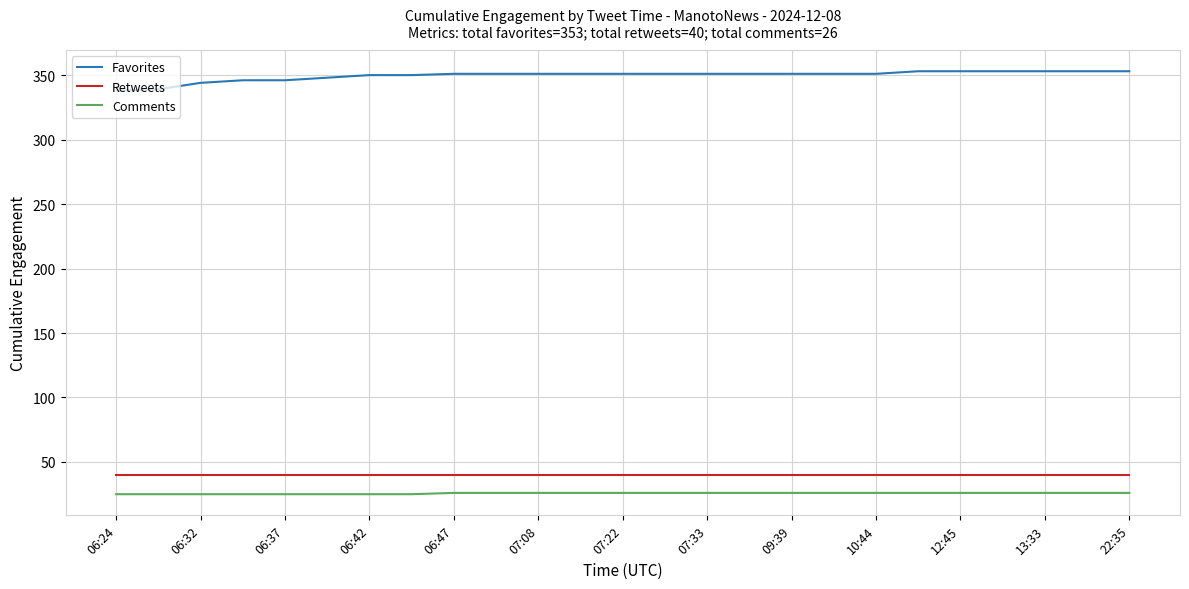

What is the difference between the second highest and second lowest values in the Favorites series?

14